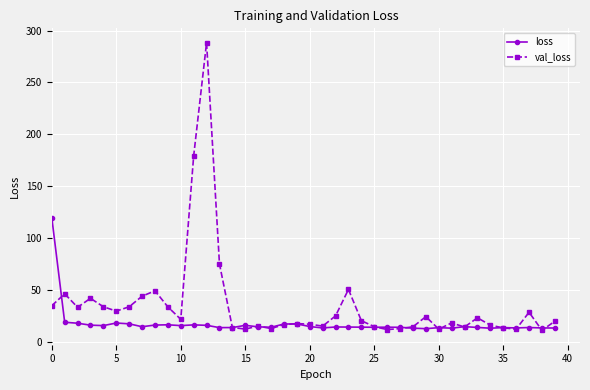

True or false: loss has more than 0 interior local peaks.

True